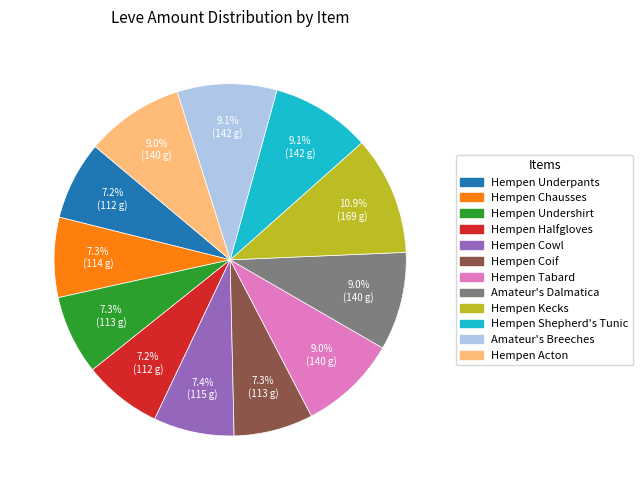

How many segments does this pie chart have?

12